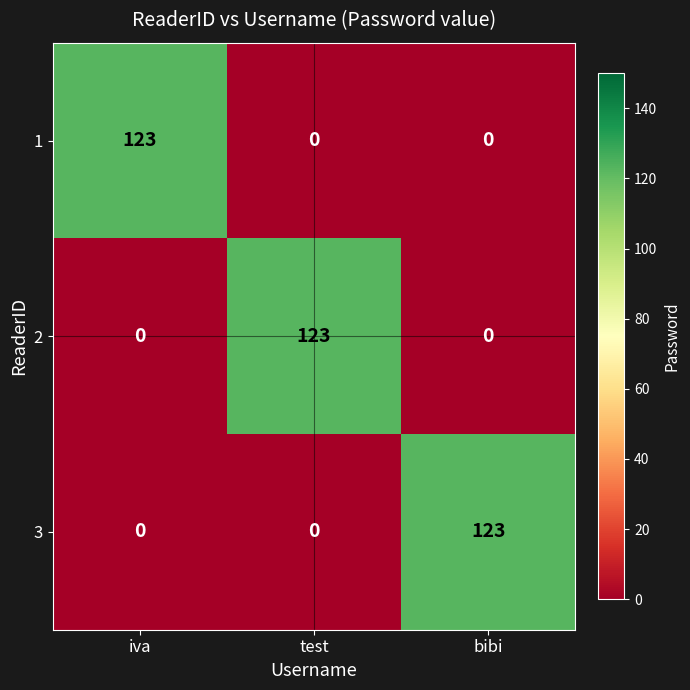

At how many categories does at least one series exceed 45?

3